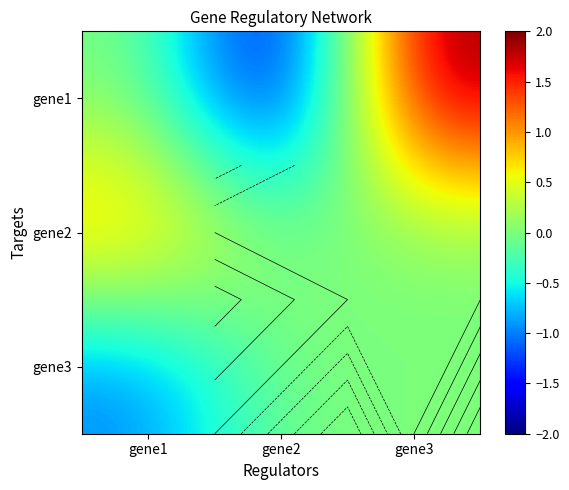

Rank the categories by gene2 value from highest to lowest.

gene1, gene2, gene3